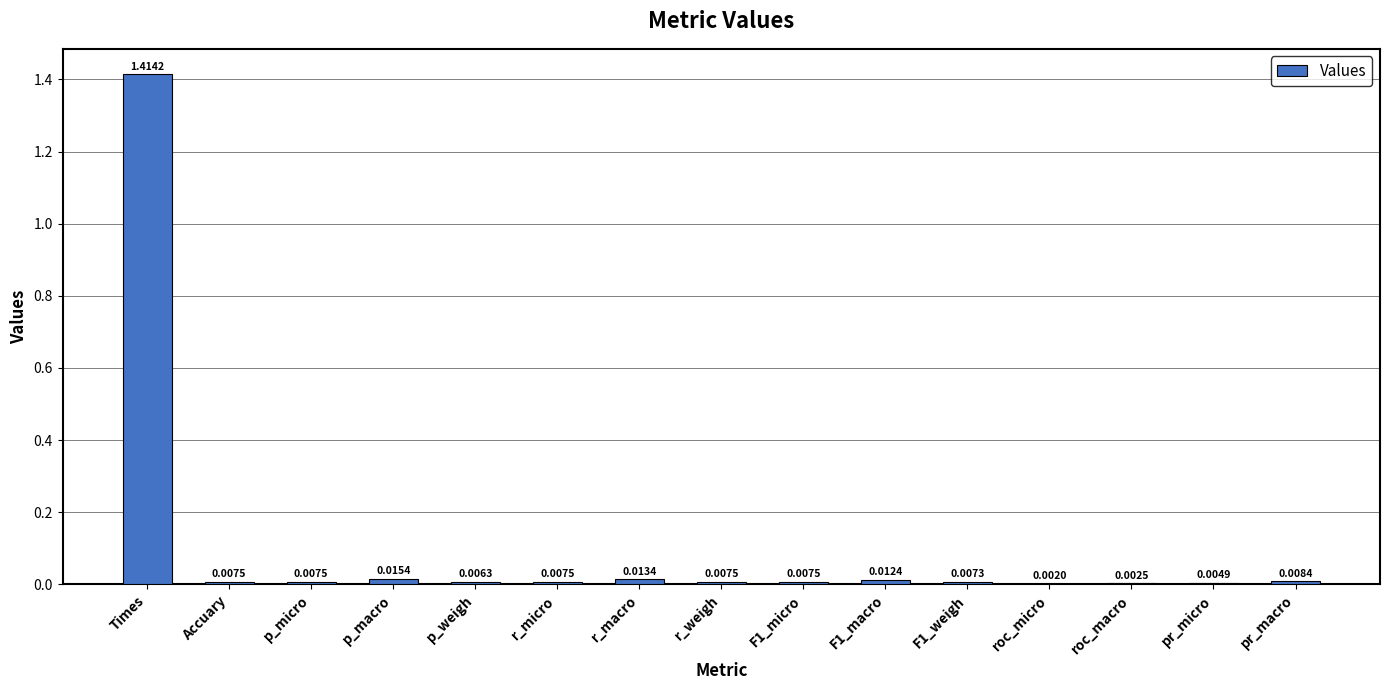

At which label is the value closest to 0?

roc_micro